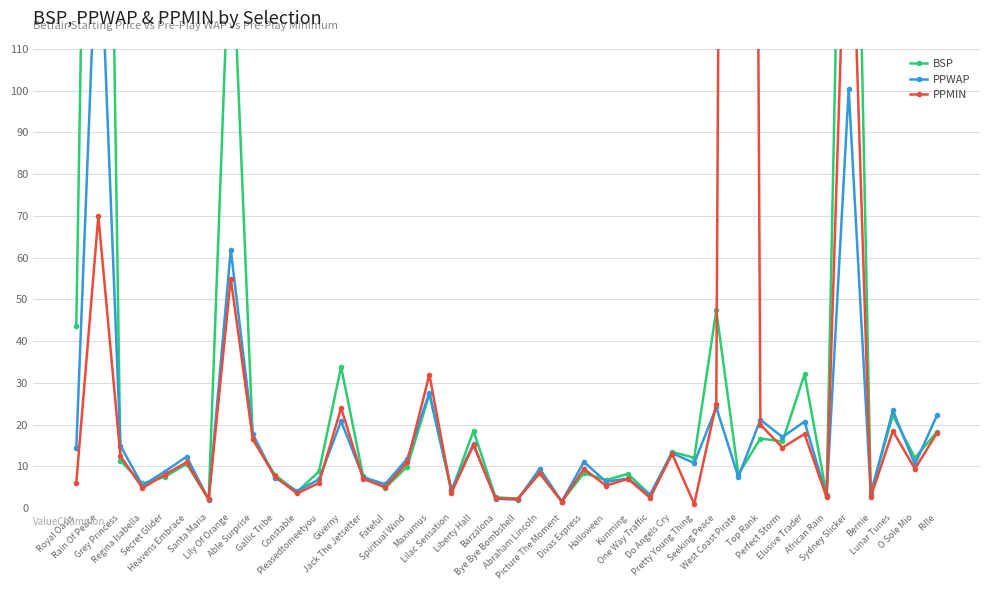

What position from the left is Divas Express?

24